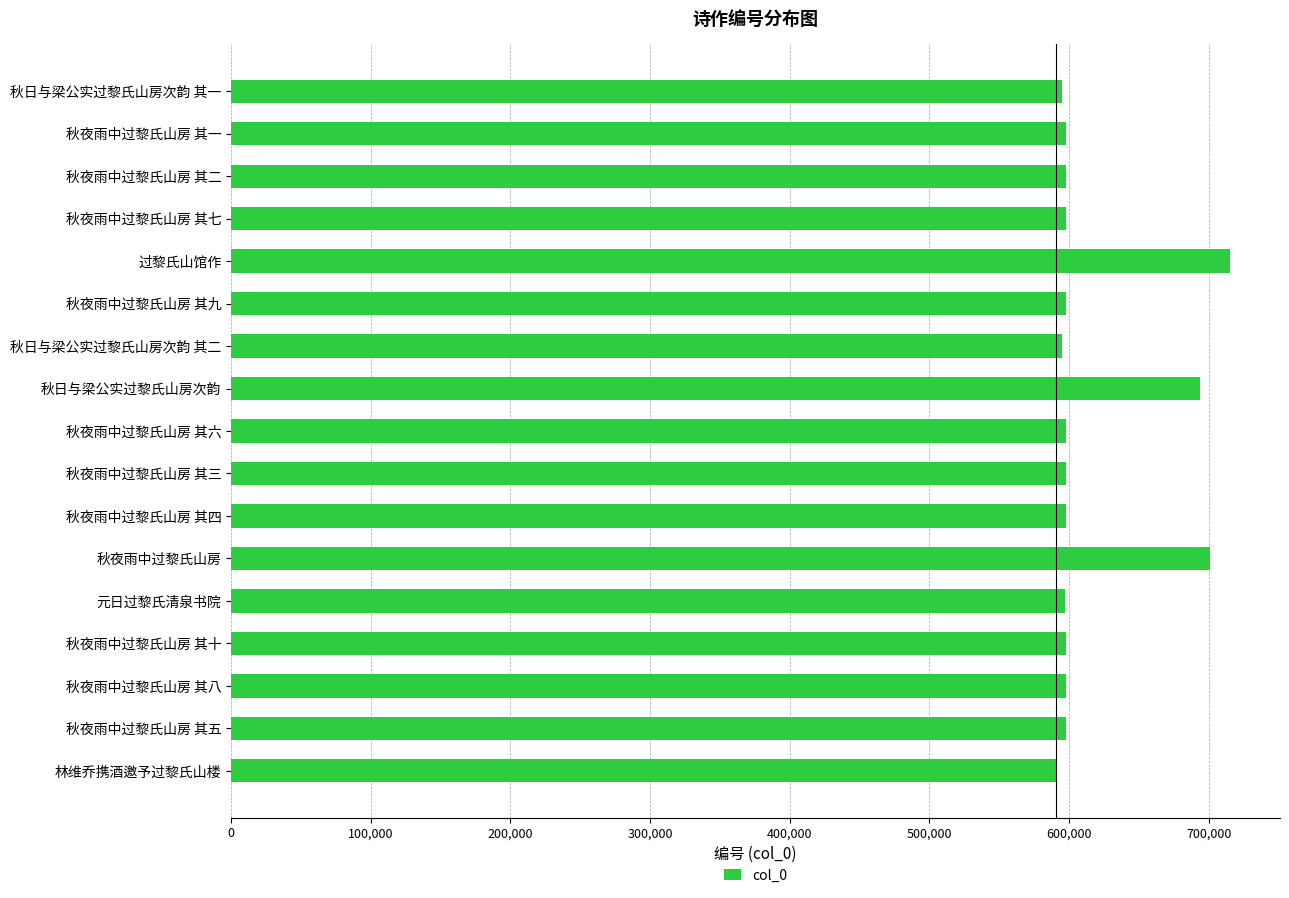

Is it true that the value at 元日过黎氏清泉书院 is 253052?

False